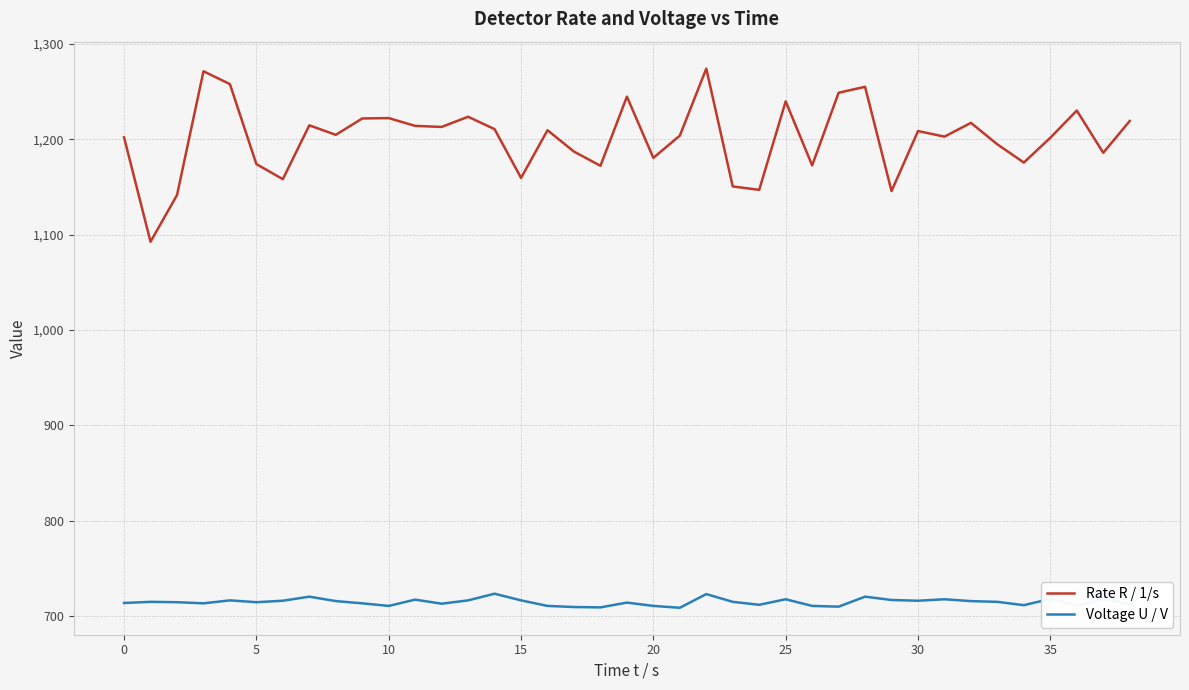

What is the minimum value for Voltage U / V?

708.5